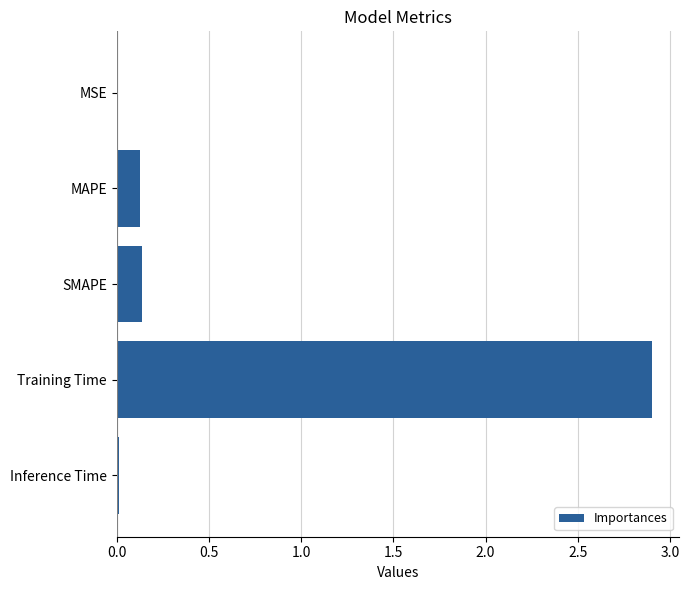

What is the maximum value shown in the chart?

2.9